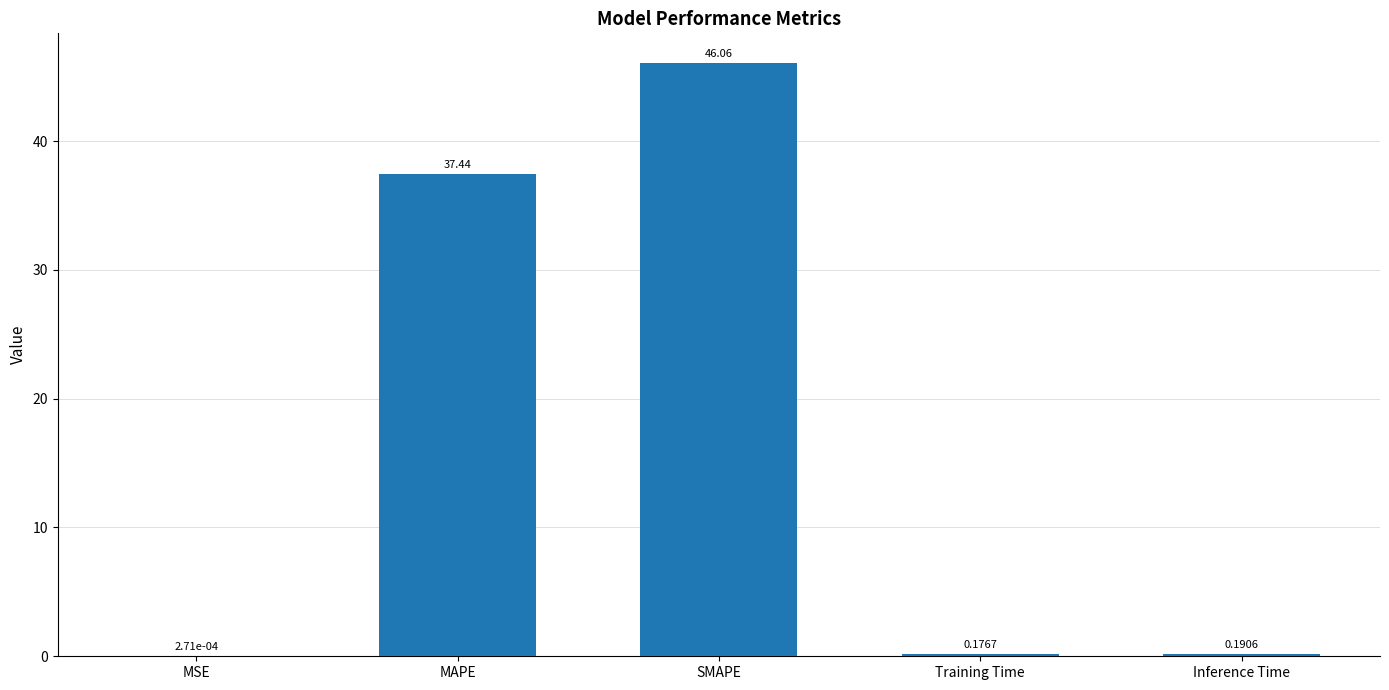

What is the sum of the values at Inference Time and MAPE?

37.6